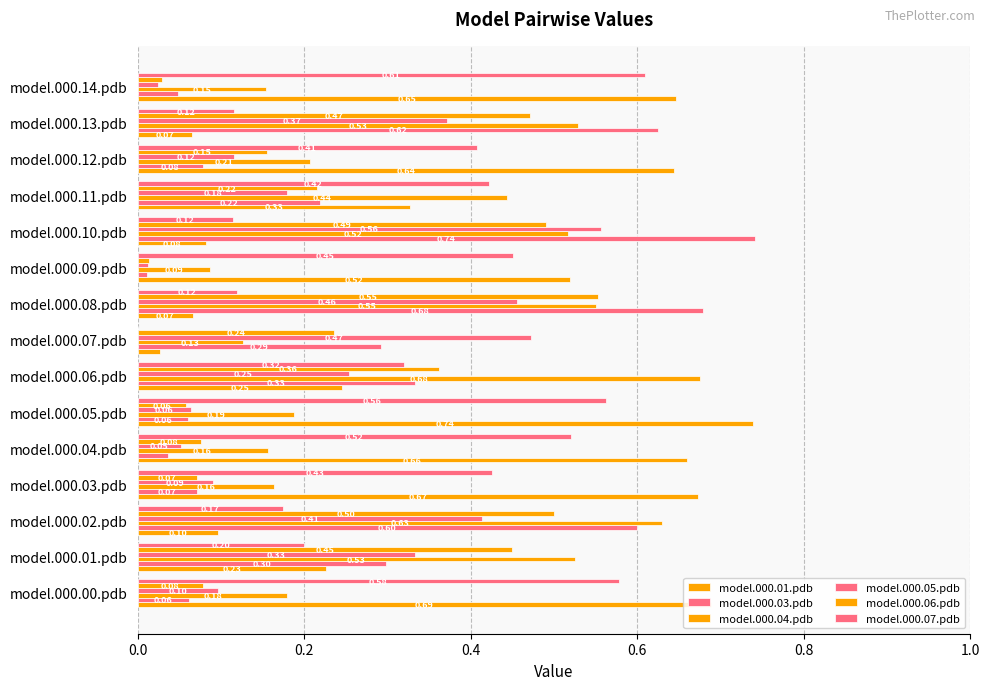

How many distinct data groups are displayed?

6